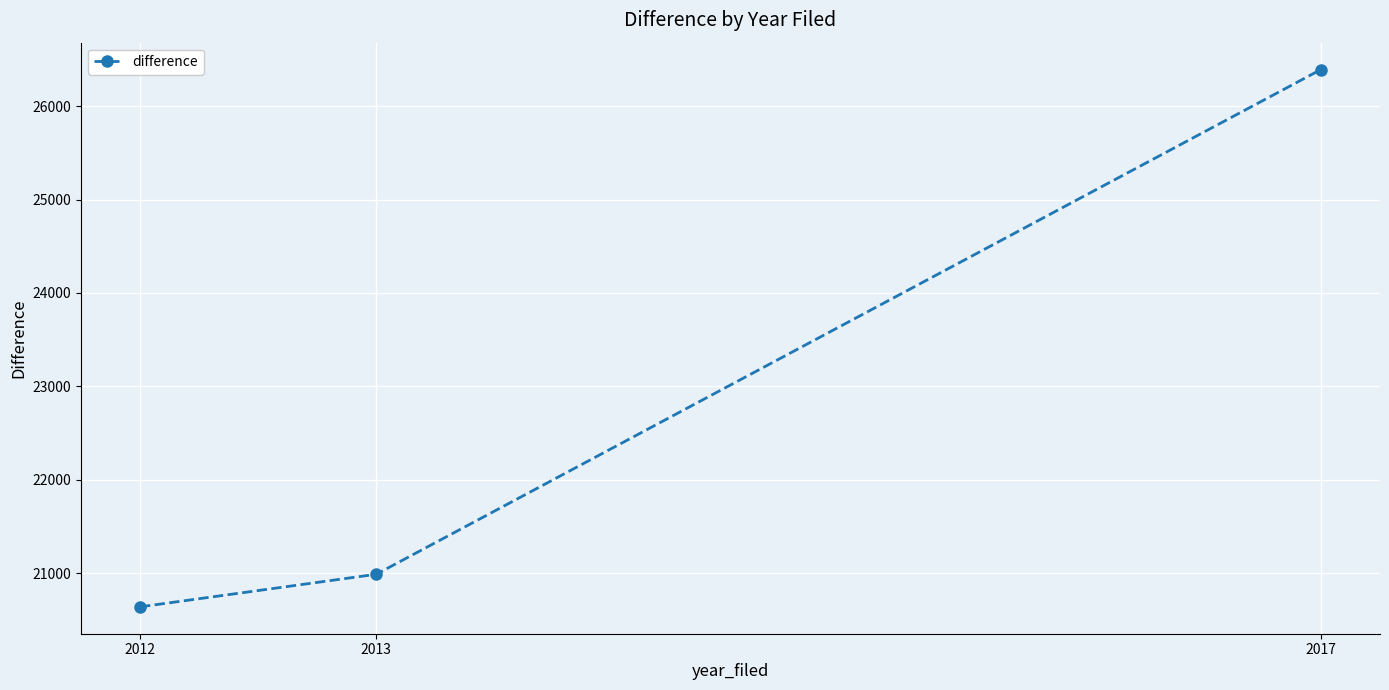

List the labels in order of value, smallest first.

2012, 2013, 2017